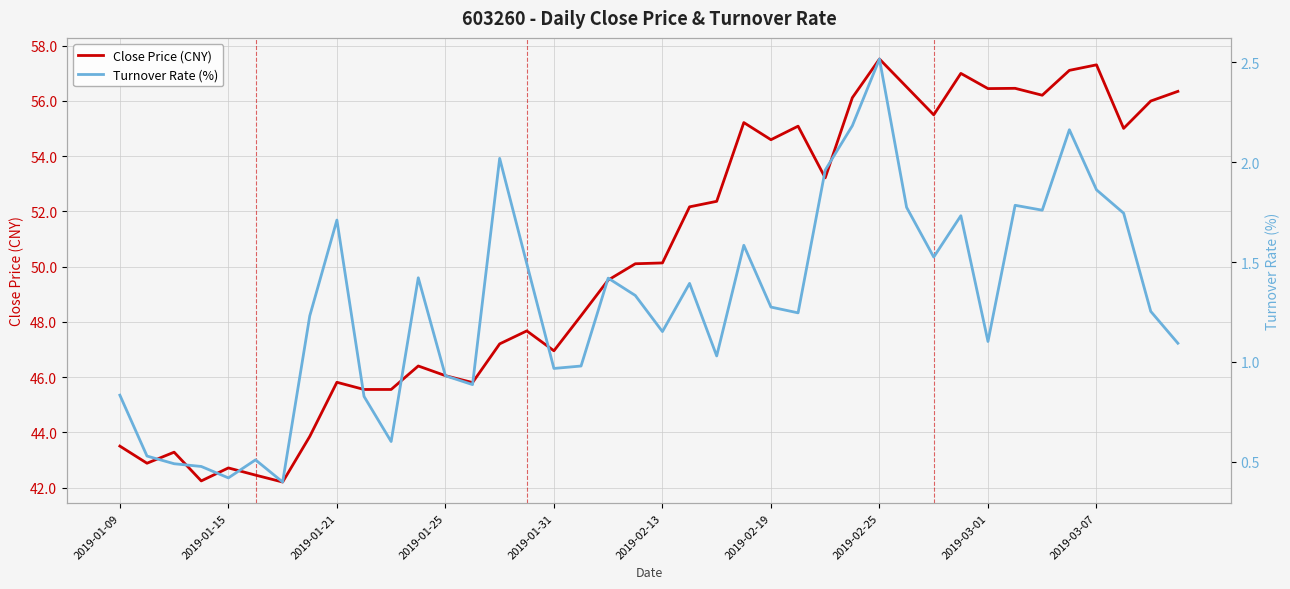

What is the smallest value displayed?

0.4